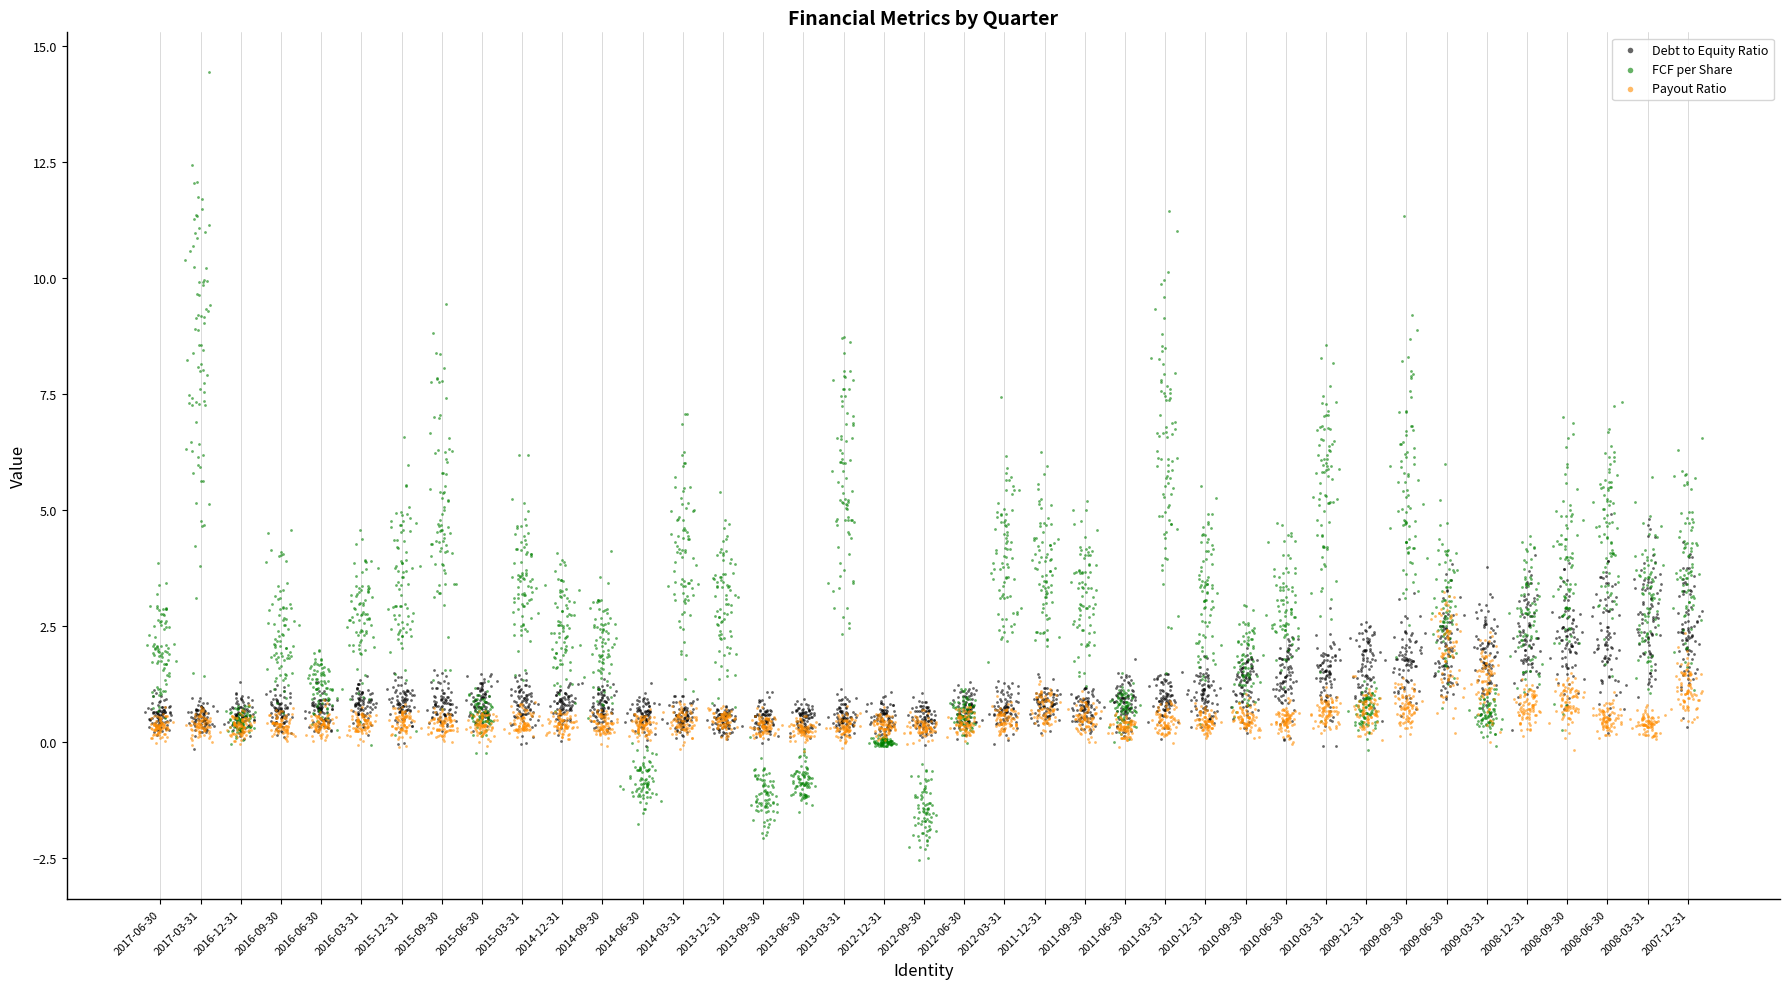

Which series reaches the minimum Y coordinate?

FCF per Share